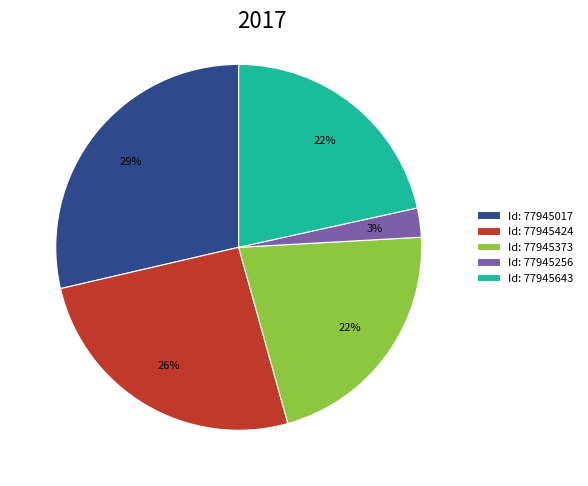

To the nearest percent, what is the difference between the Id: 77945424 and Id: 77945373 slice percentages?

4%